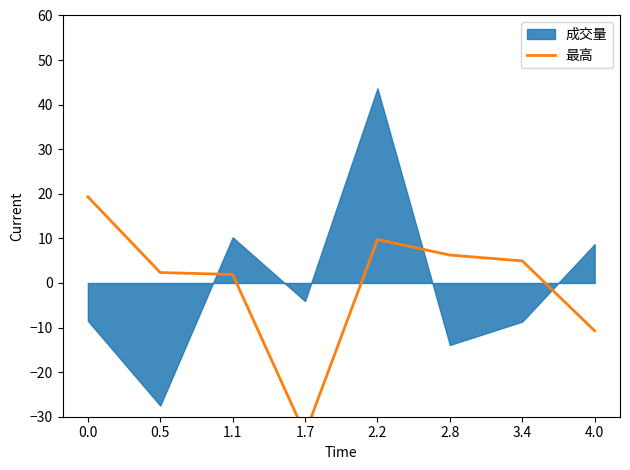

What is the label of the 2nd point from the right?

3.4